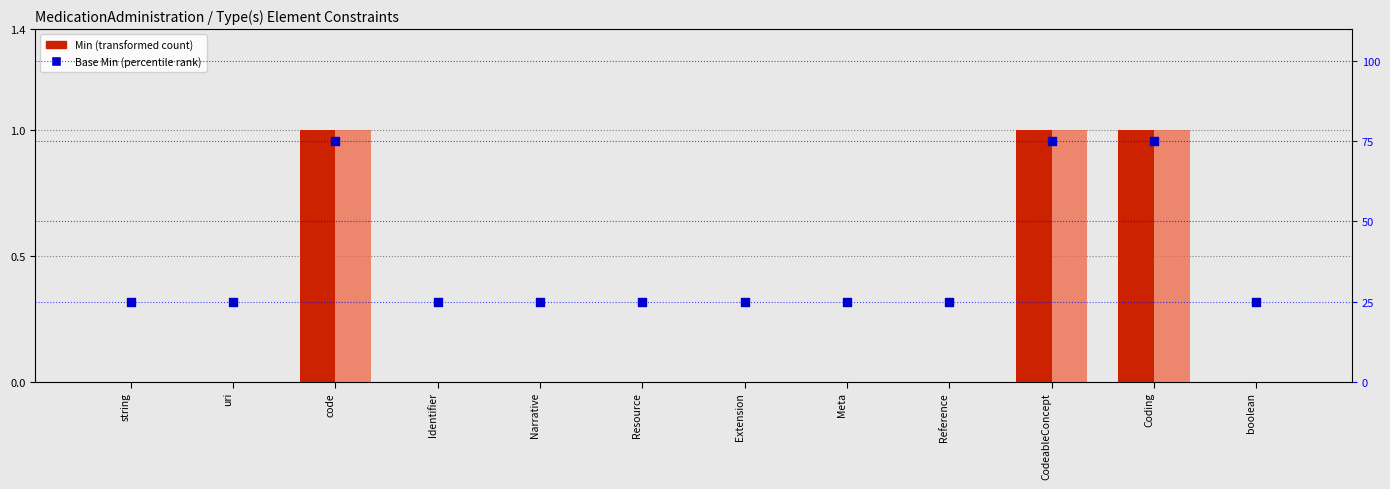

Which series has the largest total across all categories?

percentile rank within the sample